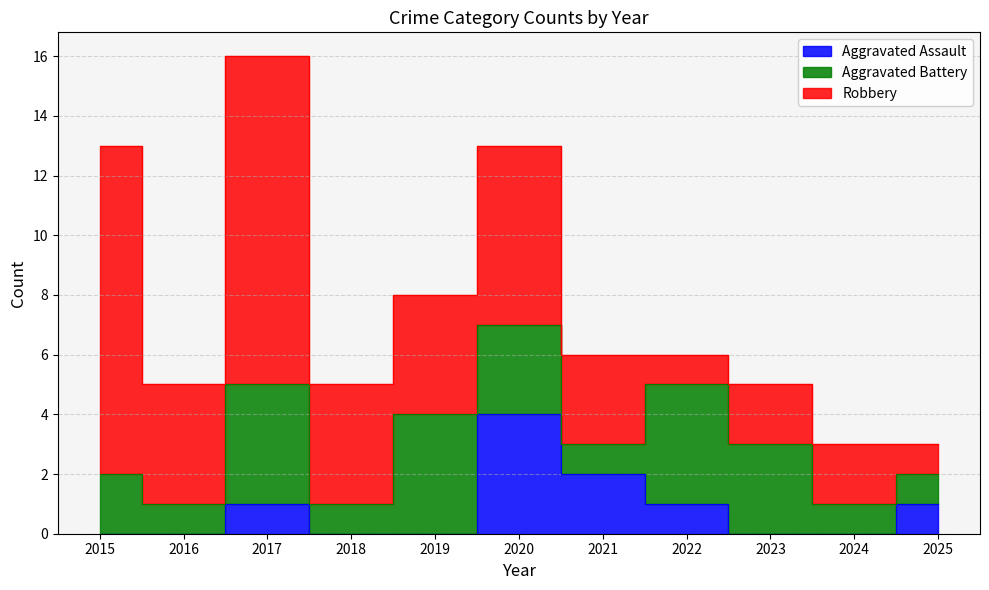

Does the chart display data point markers on the line(s)?

No